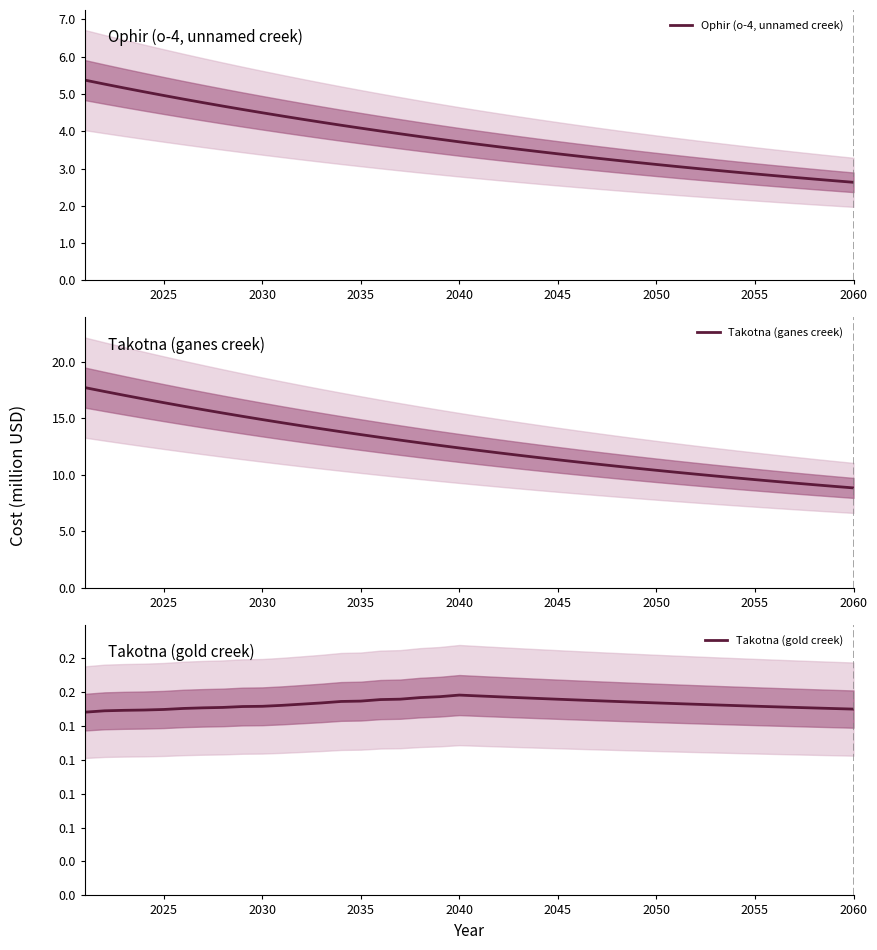

Rank the series at 2025 from lowest to highest value.

Takotna (gold creek), Ophir (o-4, unnamed creek), Takotna (ganes creek)